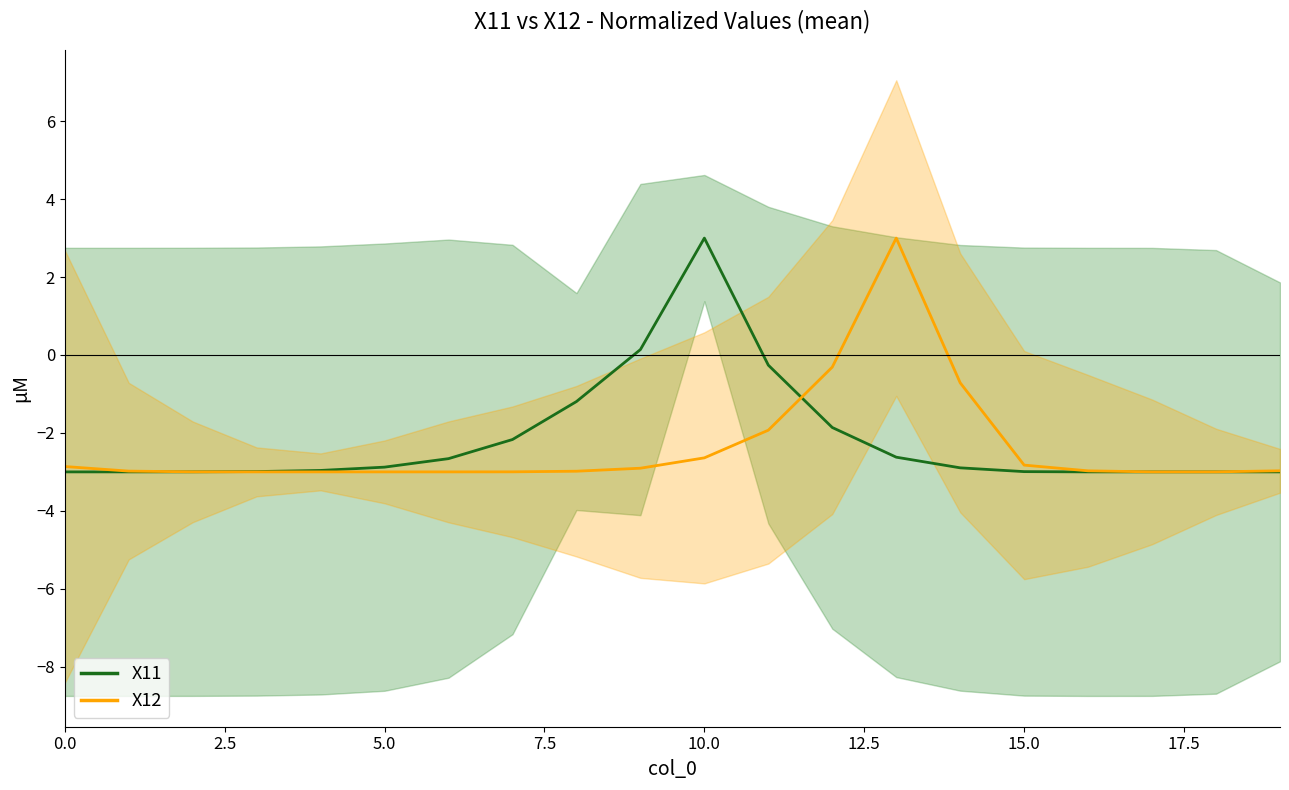

Which category has the lowest value in the X11 series?

18